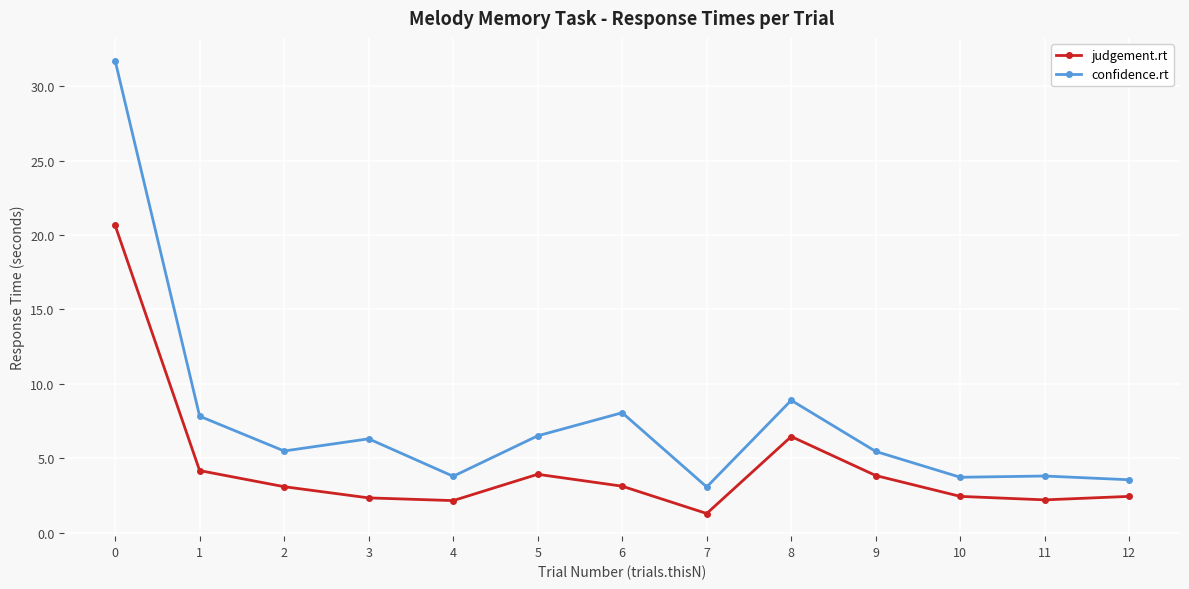

What is the minimum value for confidence.rt?

3.1